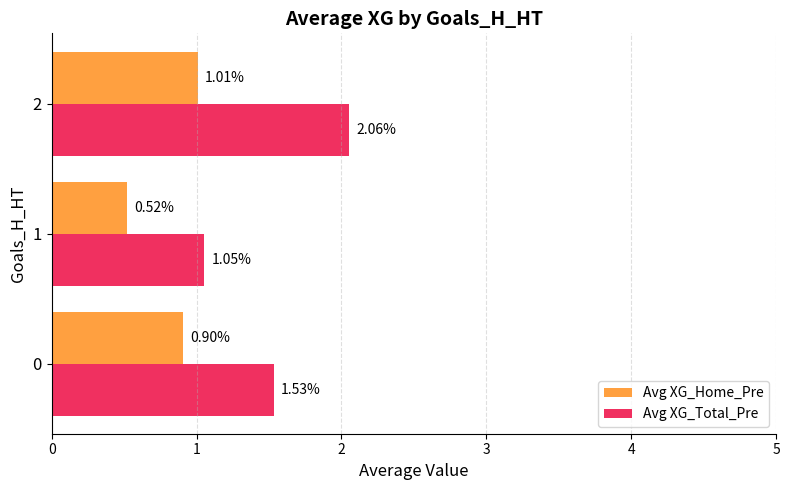

Between 0 and 1, which series saw the biggest shift?

Avg XG_Total_Pre